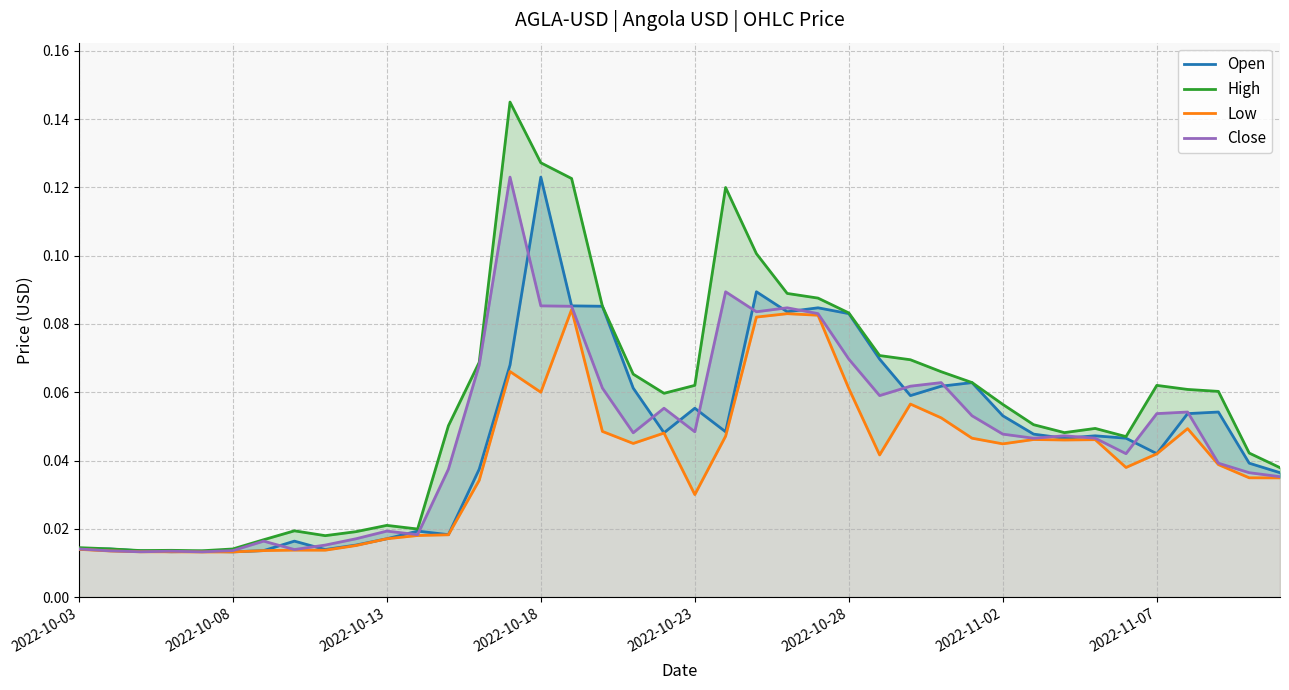

What is the highest value of the Close series?

0.1